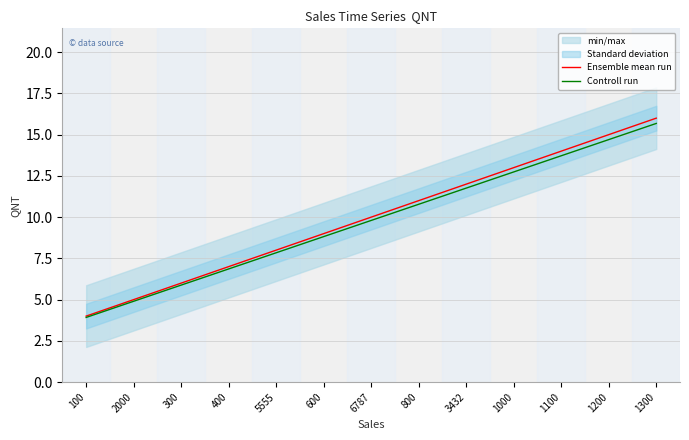

At which label is Controll run closest to 9?

600